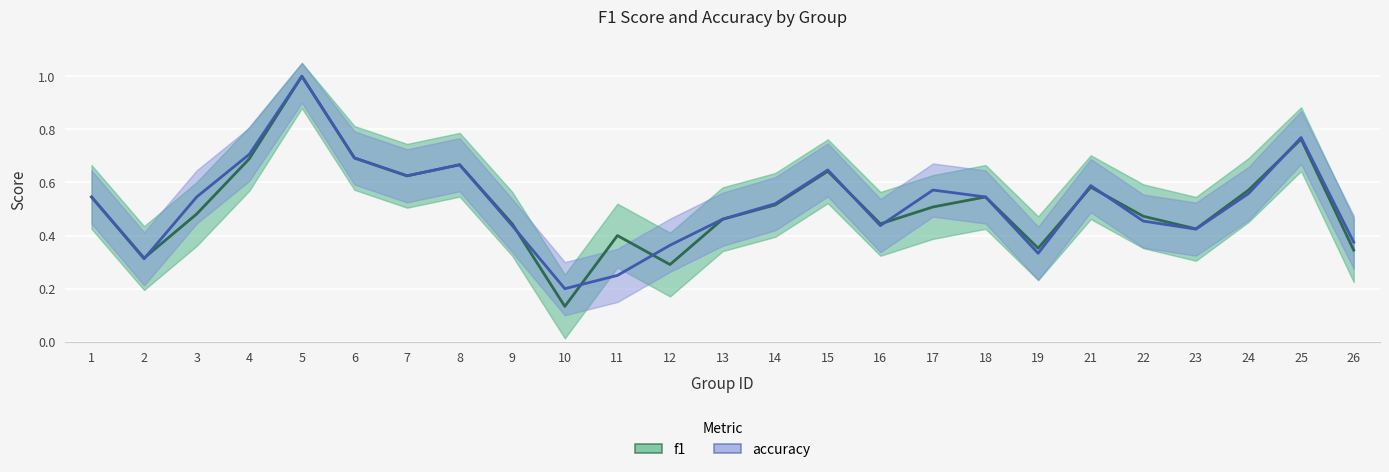

Rank the series at 3 from lowest to highest value.

f1, accuracy